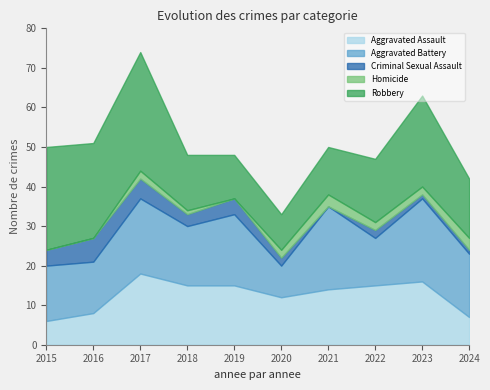

Where is the first local maximum for Aggravated Assault?

2017